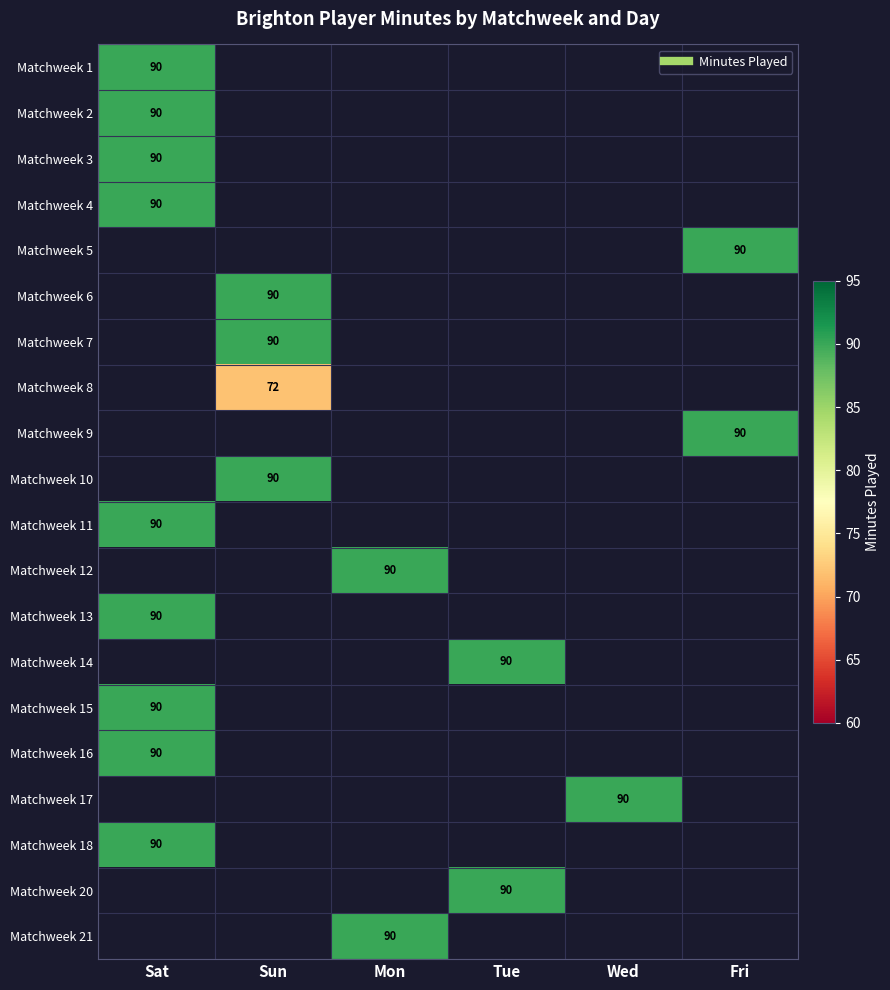

At Wed, list the series in order from largest to smallest.

Matchweek 17, Matchweek 1, Matchweek 2, Matchweek 3, Matchweek 4, Matchweek 5, Matchweek 6, Matchweek 7, Matchweek 8, Matchweek 9, Matchweek 10, Matchweek 11, Matchweek 12, Matchweek 13, Matchweek 14, Matchweek 15, Matchweek 16, Matchweek 18, Matchweek 20, Matchweek 21